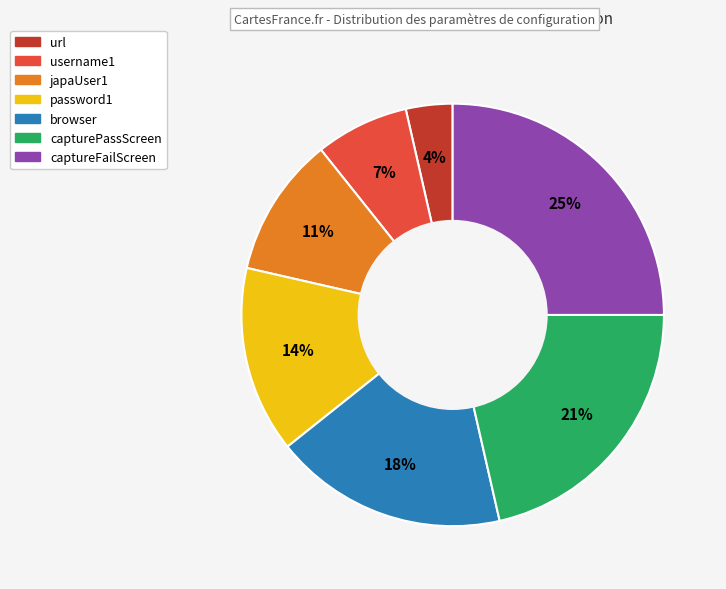

The capturePassScreen slice represents 34% of the pie. True or false?

False